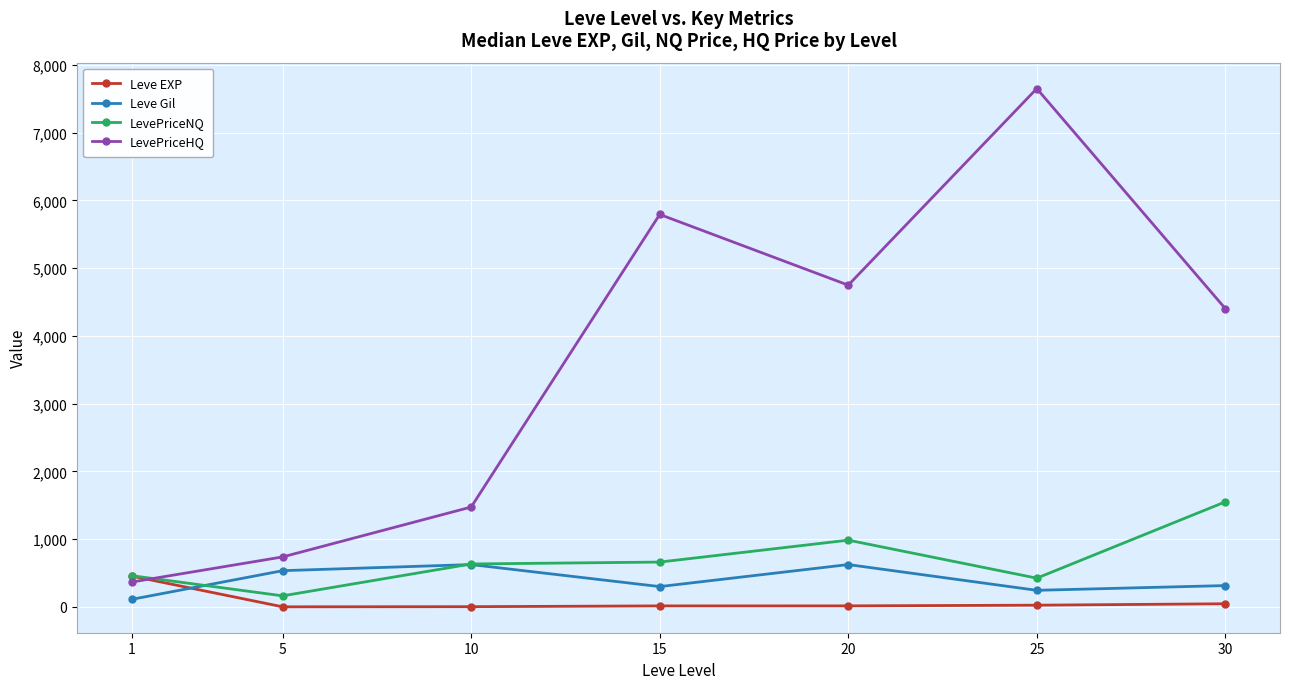

Which series has the widest spread of values?

LevePriceHQ